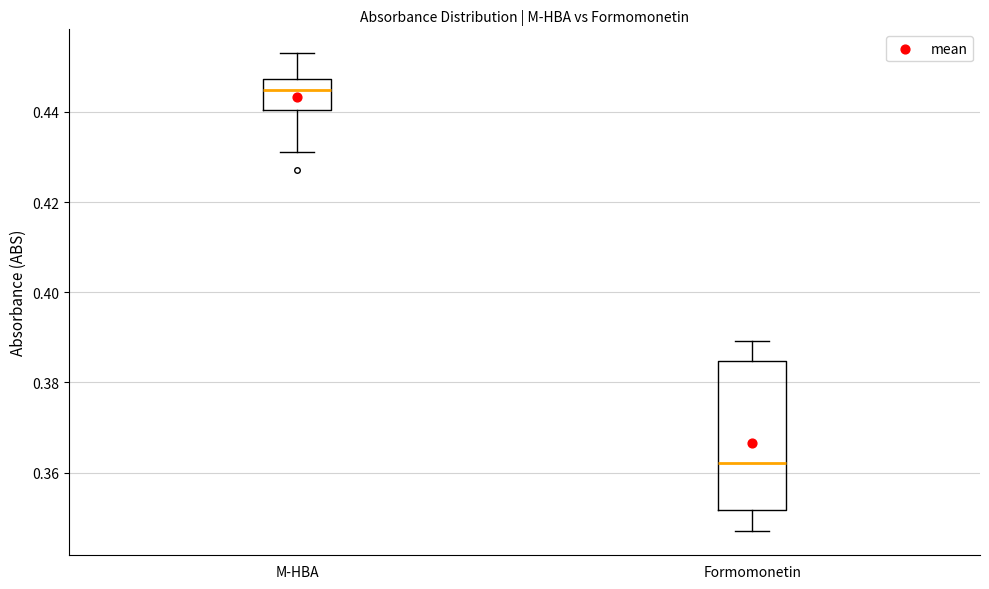

Reading left to right, transcribe this box plot: for each box, give where its median line is, the range the box spans, and where its two whiskers end, as read against the y-axis. The values are not printed on the chart, so give them approximately, as read against the axis.

M-HBA: median 0.444, box 0.440 to 0.448, whiskers 0.432 to 0.454
Formomonetin: median 0.362, box 0.352 to 0.384, whiskers 0.346 to 0.390